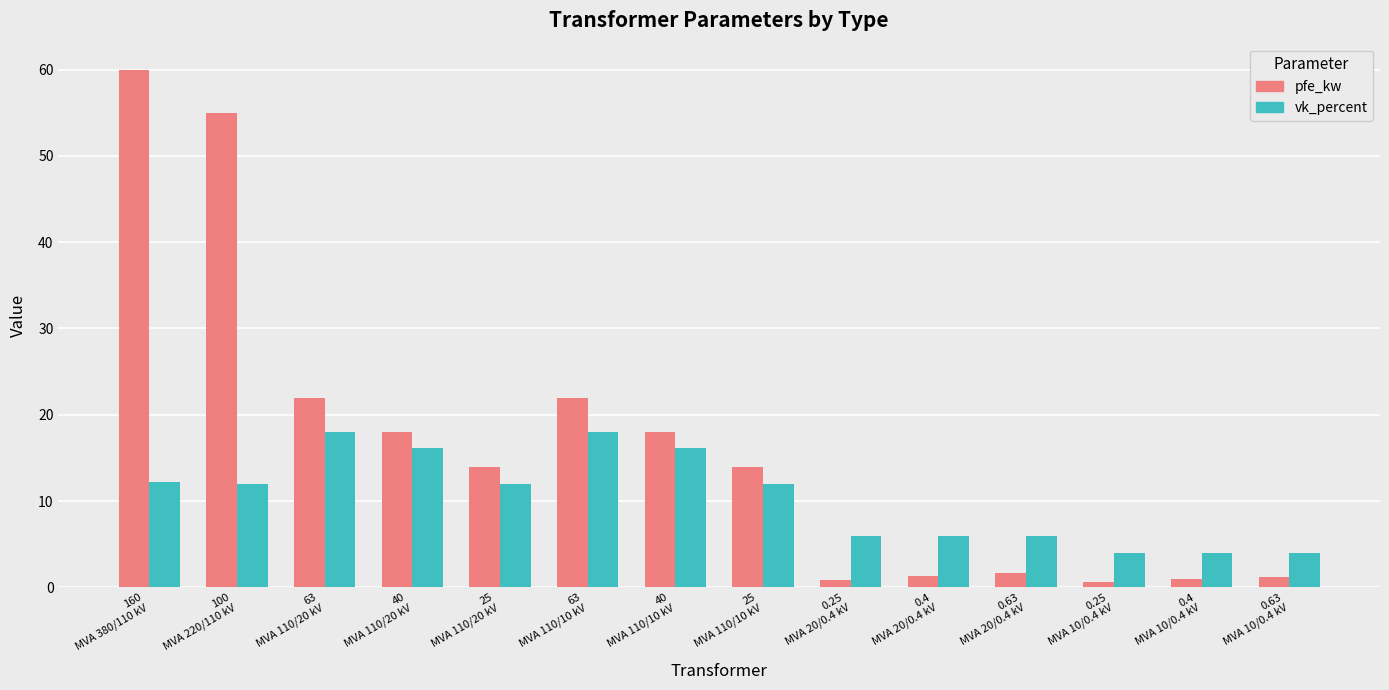

True or false: vk_percent has a value of 8.2 at 160
MVA 380/110 kV.

False